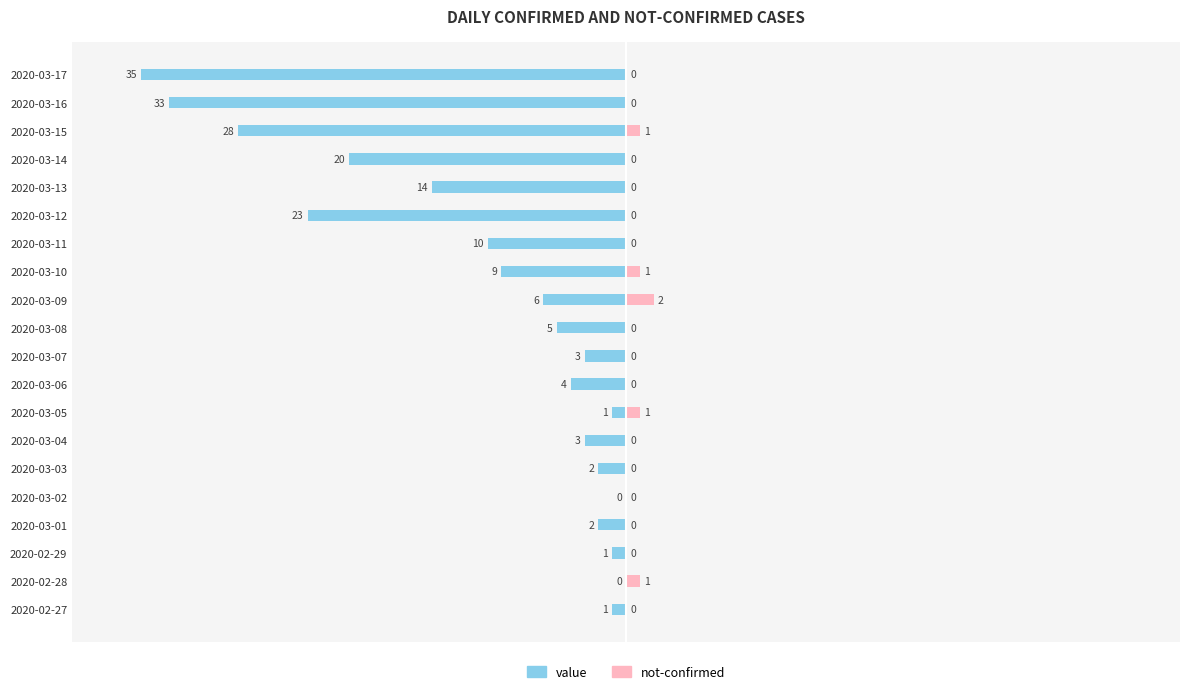

Reading left to right, extract all data points from this chart.

value: -1	0	-1	-2	0	-2	-3	-1	-4	-3	-5	-6	-9	-10	-23	-14	-20	-28	-33	-35
not-confirmed: 0	1	0	0	0	0	0	1	0	0	0	2	1	0	0	0	0	1	0	0